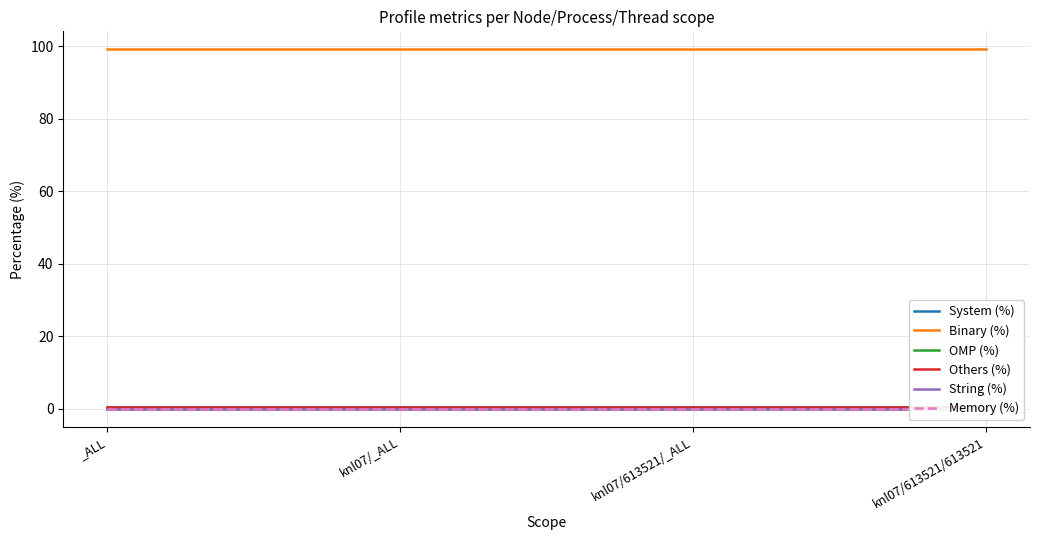

True or false: Others (%) and System (%) intersect in this chart.

False